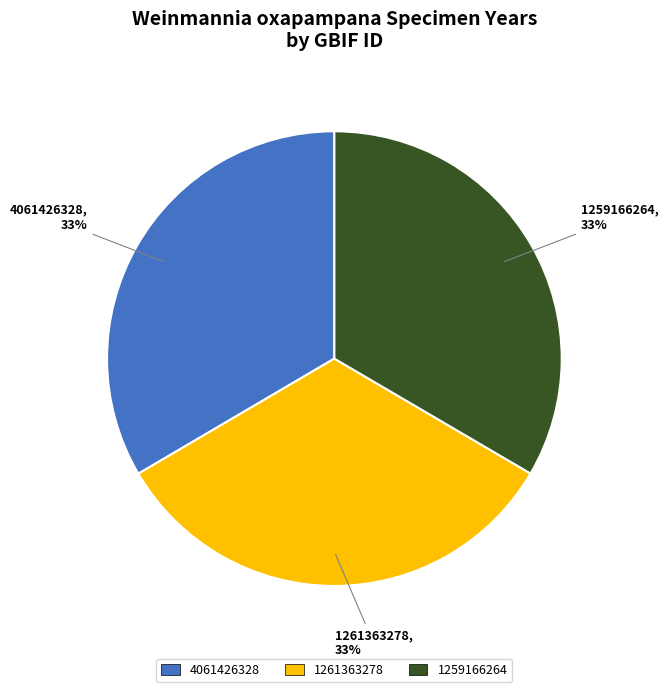

To the nearest percent, what is the combined percentage of 4061426328 and 1261363278?

67%